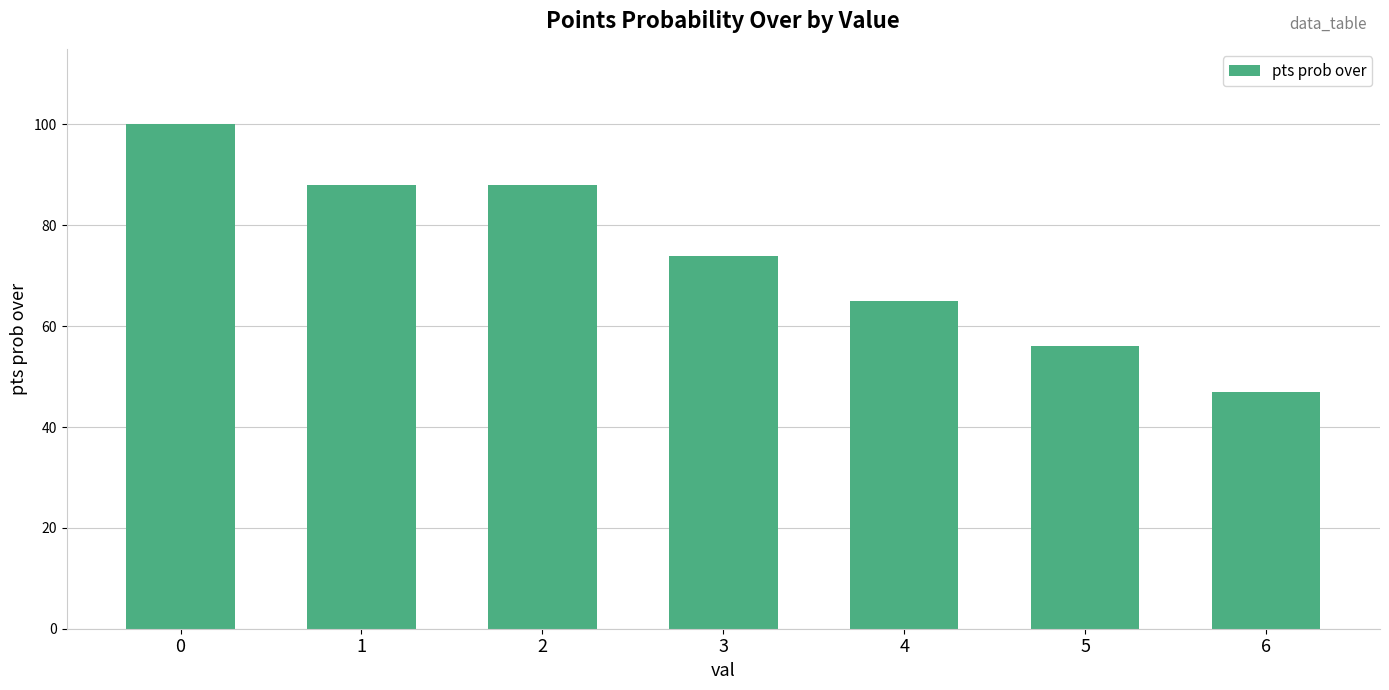

Read the value at 2, to the nearest 10.

90